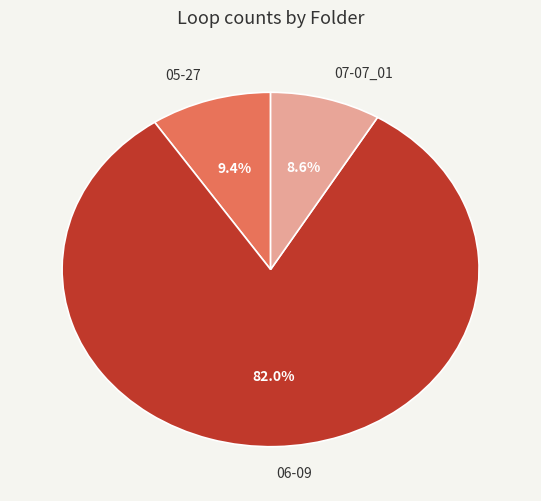

What is the total percentage of 06-09 and 05-27?

91.4%